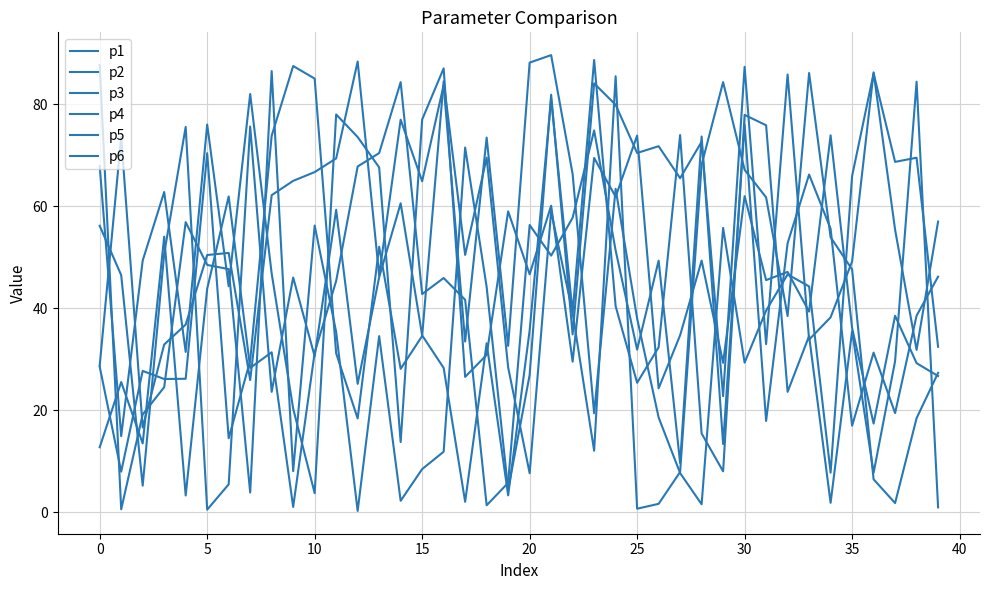

What is the difference between the second highest and second lowest values in the p6 series?

84.4